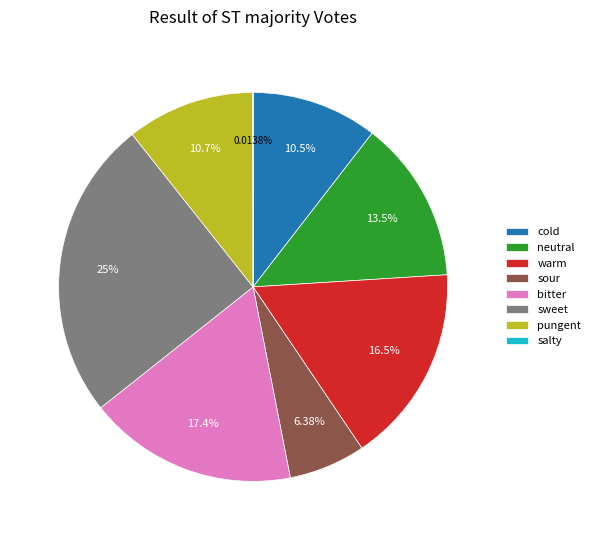

To the nearest percent, what is the average slice percentage?

12%